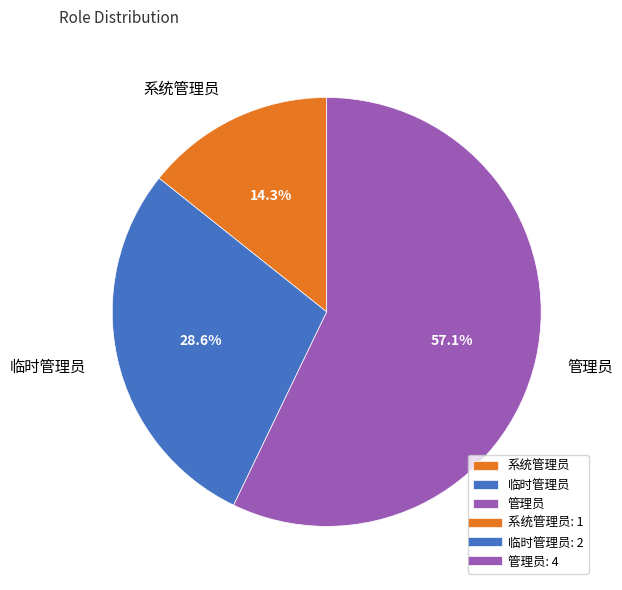

Which slice is the largest?

管理员